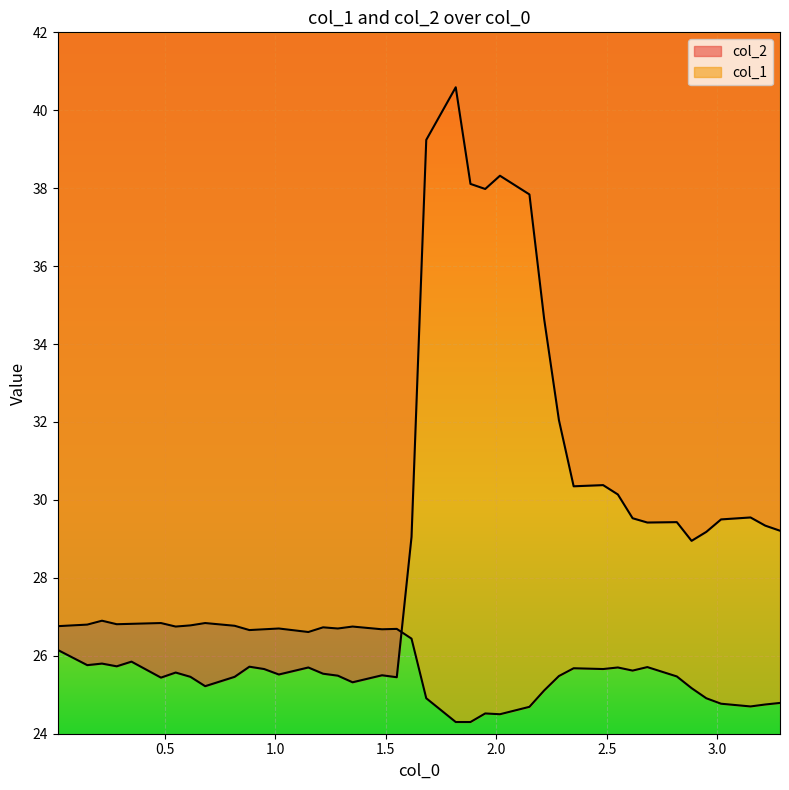

Which series has the largest total across all categories?

col_2